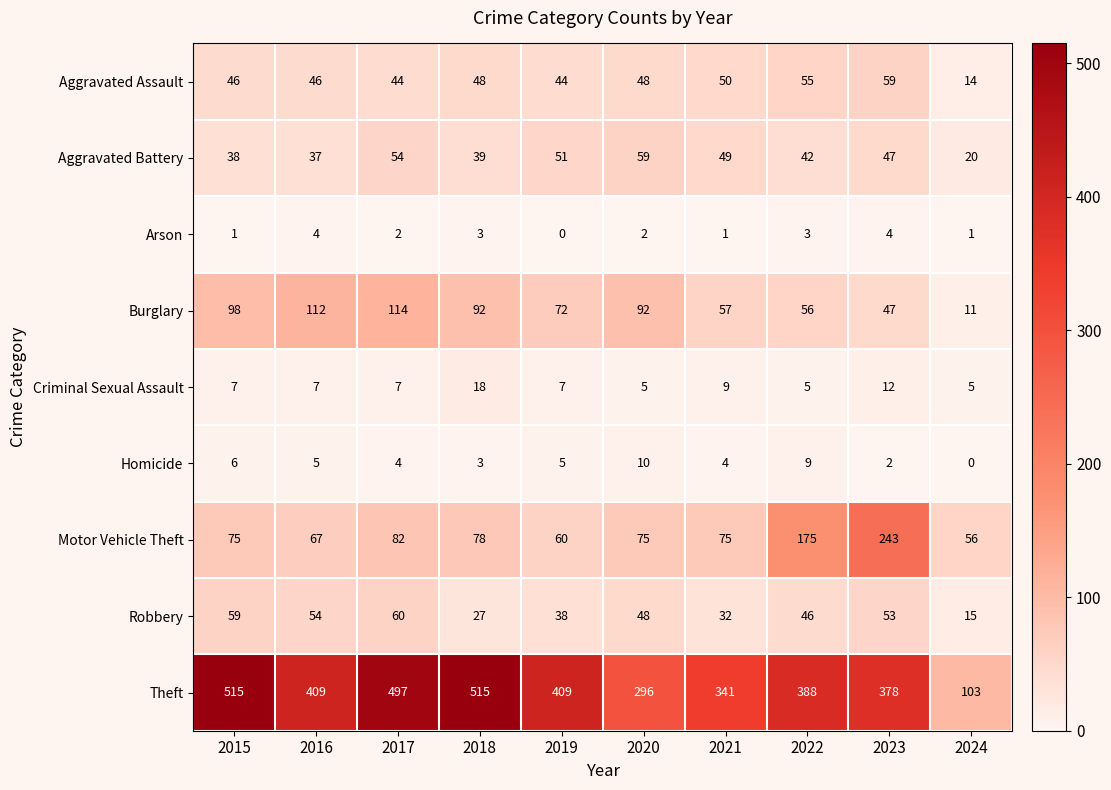

What is the minimum value for Theft?

103